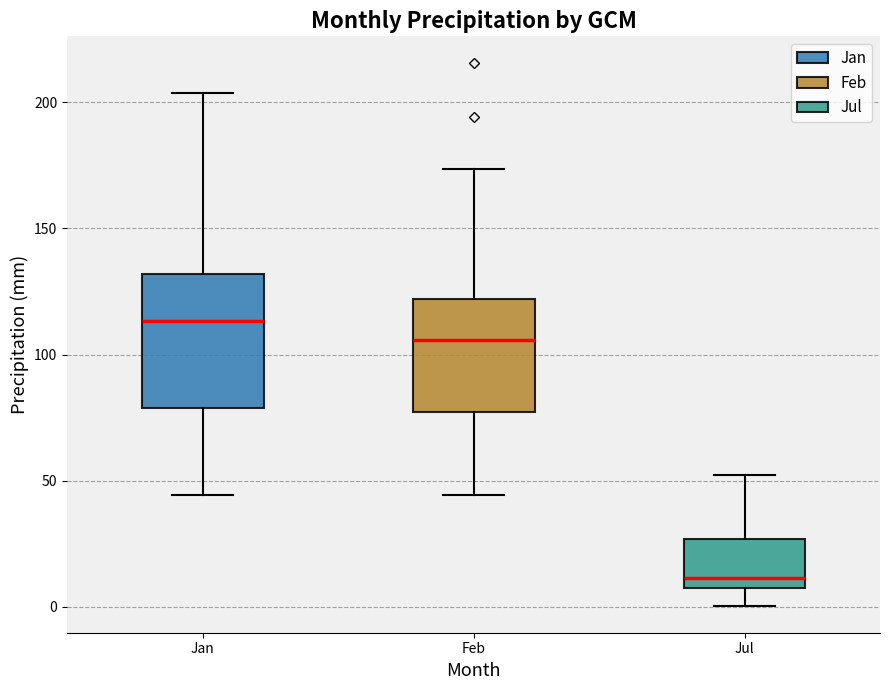

Which box is the tallest, from its lower edge to its upper edge?

Jan